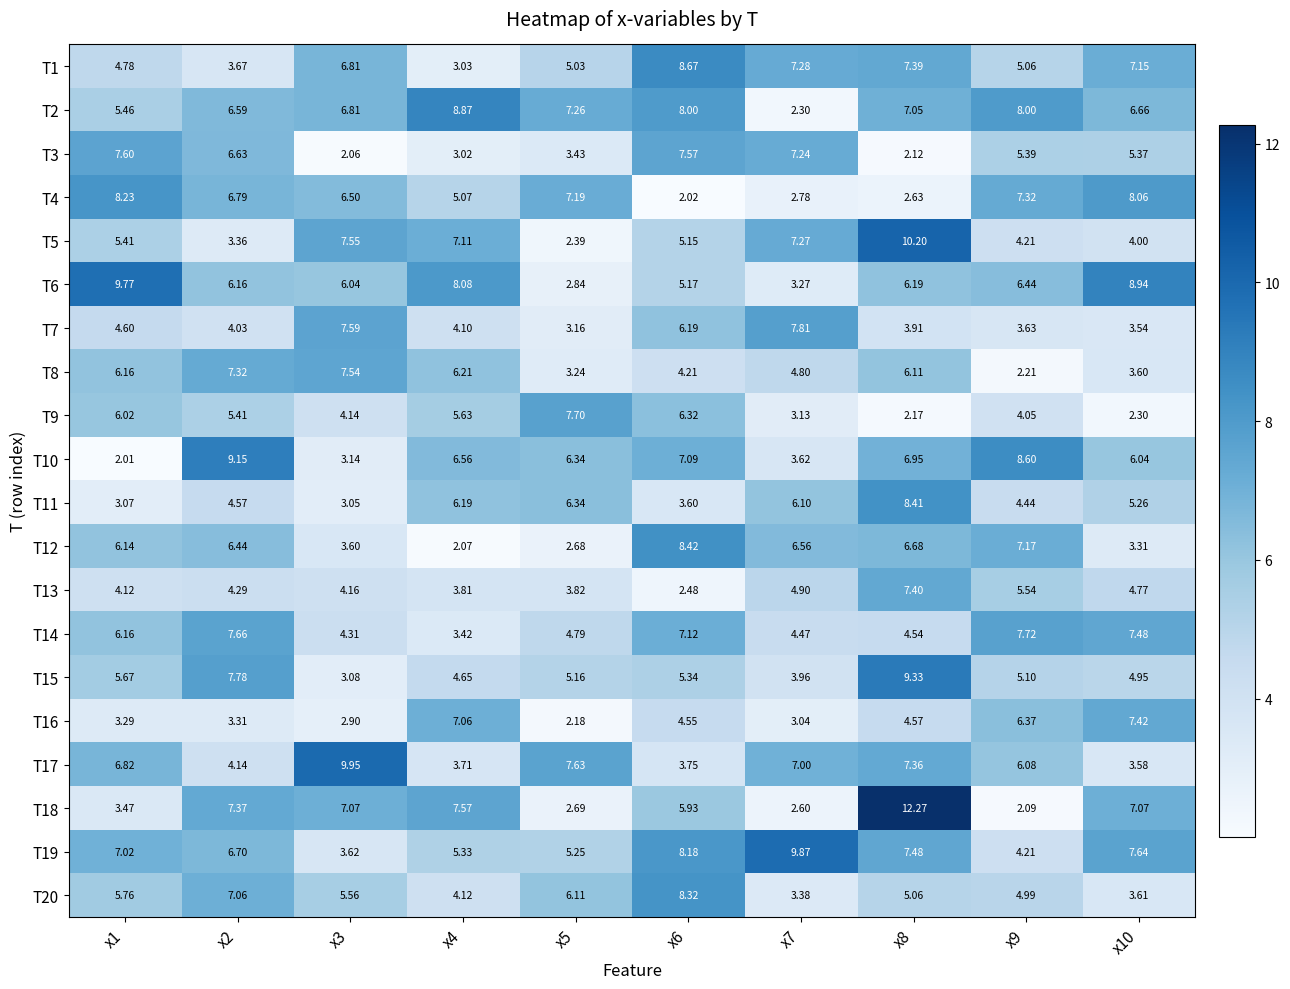

How many series are shown in this chart?

20